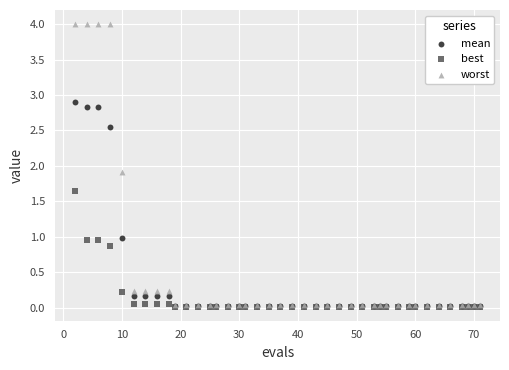

In the worst series, what Y value is closest to 2?

1.9